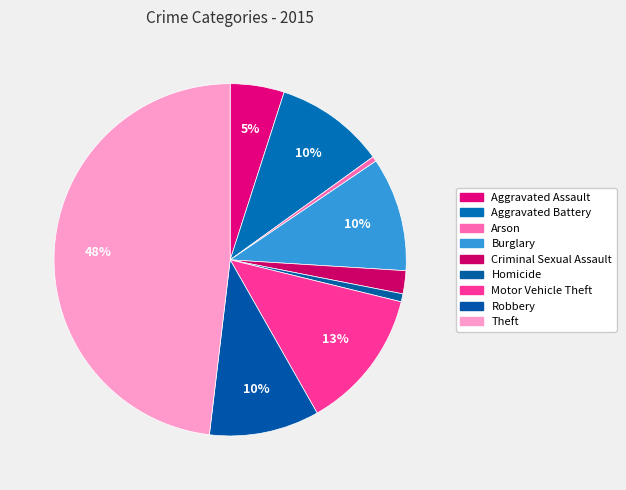

How many segments does this pie chart have?

9